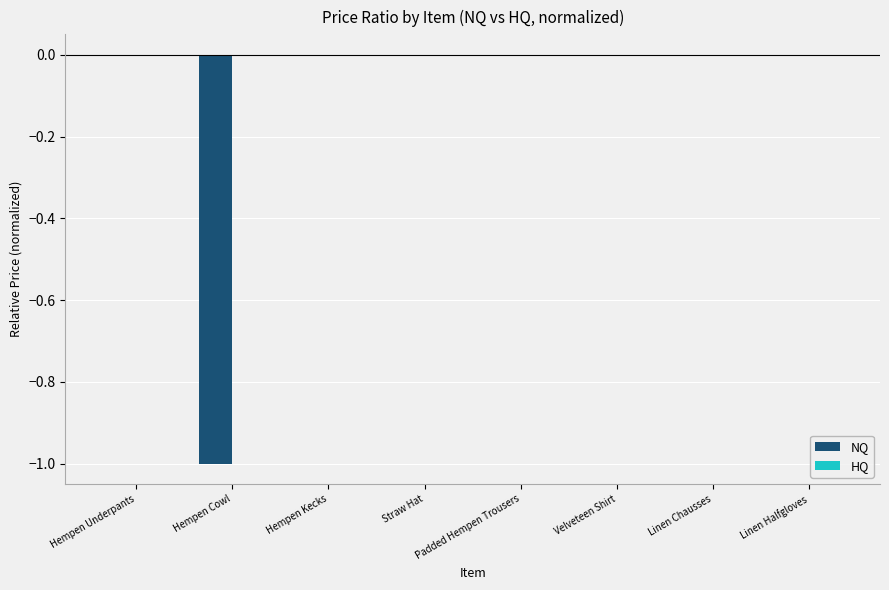

True or false: NQ has a value of -0.0 at Straw Hat.

True